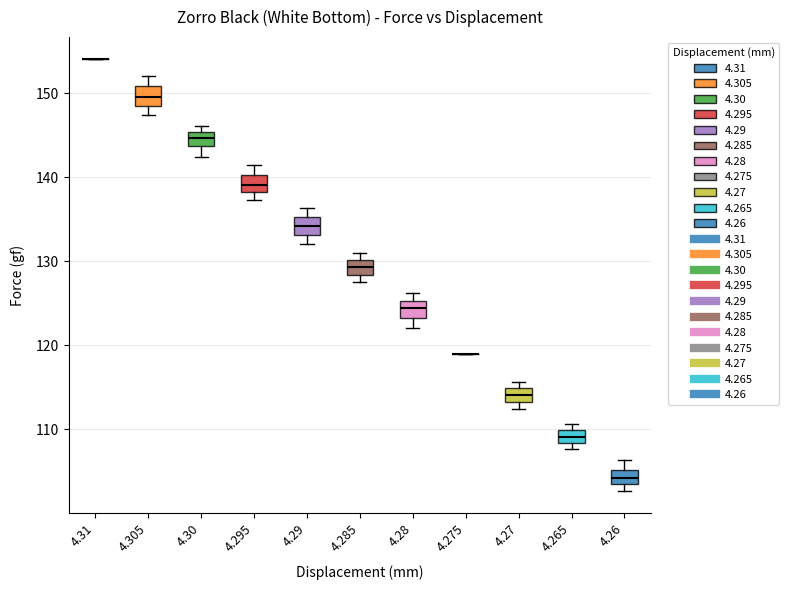

Reading left to right, transcribe this box plot: for each box, give where its median line is, the range the box spans, and where its two whiskers end, as read against the y-axis. The values are not printed on the chart, so give them approximately, as read against the axis.

4.31: box collapsed to a line at 154, whiskers 154 to 154
4.305: median 150, box 149 to 151, whiskers 147 to 152
4.30: median 145 (inside the box), box 144 to 145, whiskers 142 to 146
4.295: median 139, box 138 to 140, whiskers 137 to 142
4.29: median 134, box 133 to 135, whiskers 132 to 136
4.285: median 129, box 128 to 130, whiskers 128 (below the box's lower edge) to 131
4.28: median 124, box 123 to 125, whiskers 122 to 126
4.275: box collapsed to a line at 119, whiskers 119 to 119
4.27: median 114, box 113 to 115, whiskers 112 to 116
4.265: median 109, box 108 to 110, whiskers 108 (just below the box's lower edge) to 111
4.26: median 104, box 103 to 105, whiskers 103 (just below the box's lower edge) to 106